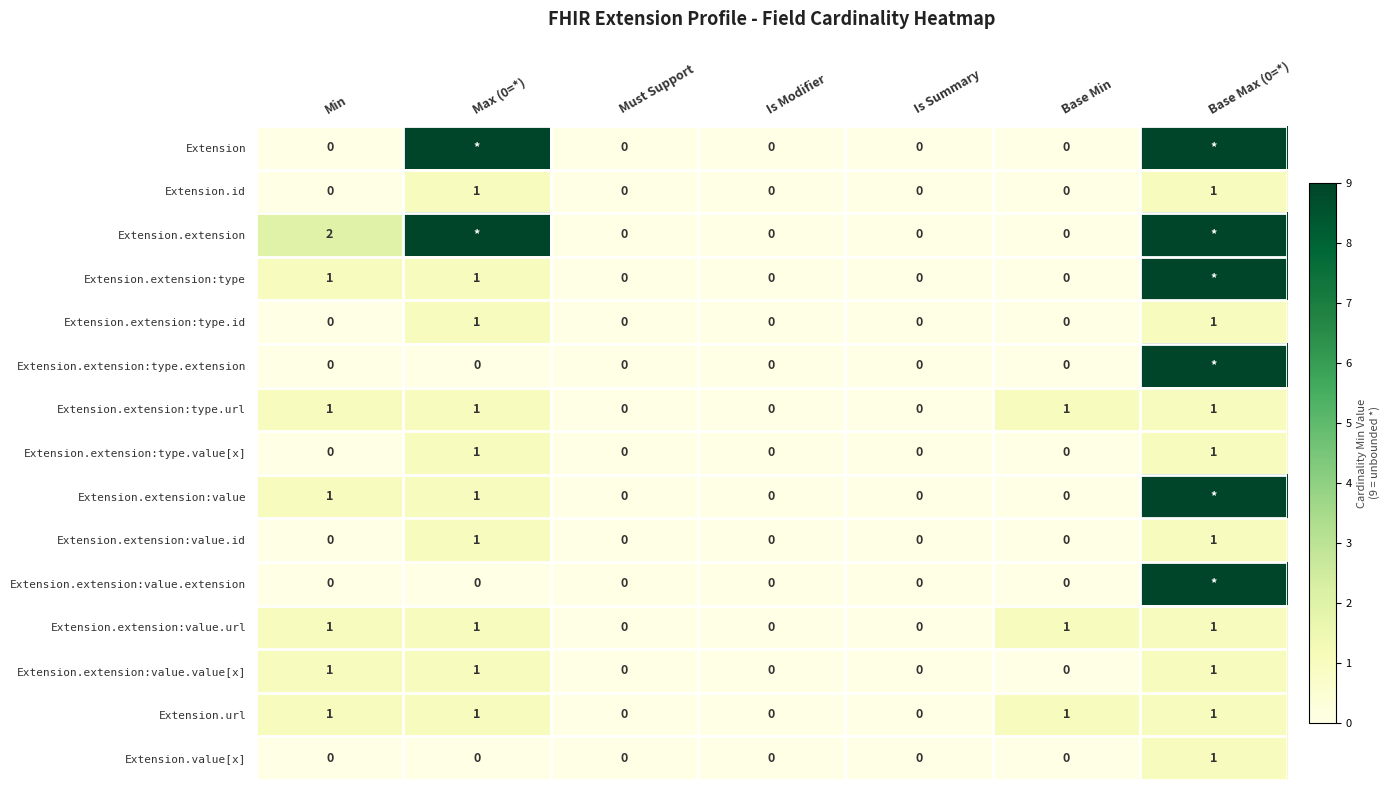

True or false: Extension.url has a value of 0 at Must Support.

True